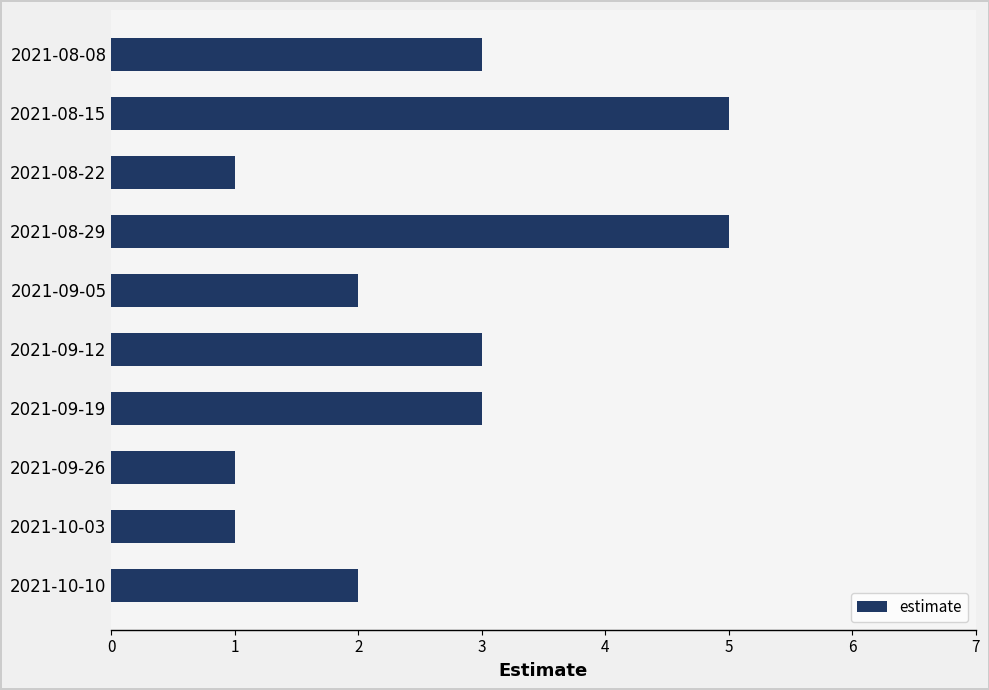

Are the bars horizontal?

Yes